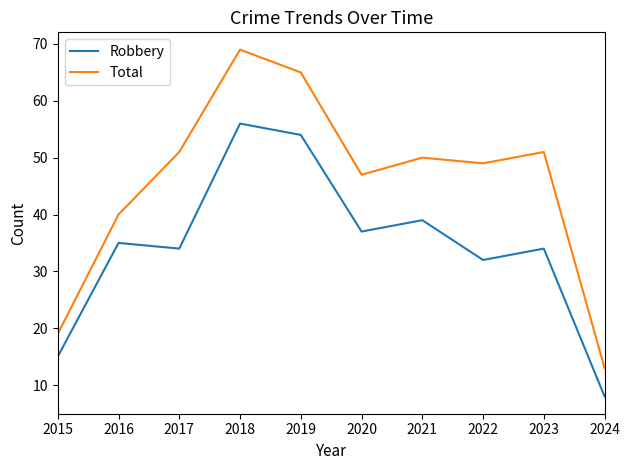

List the series in order of their overall mean, lowest first.

Robbery, Total